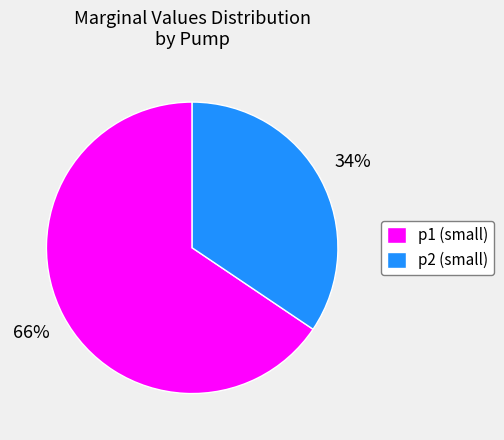

How many segments does this pie chart have?

2